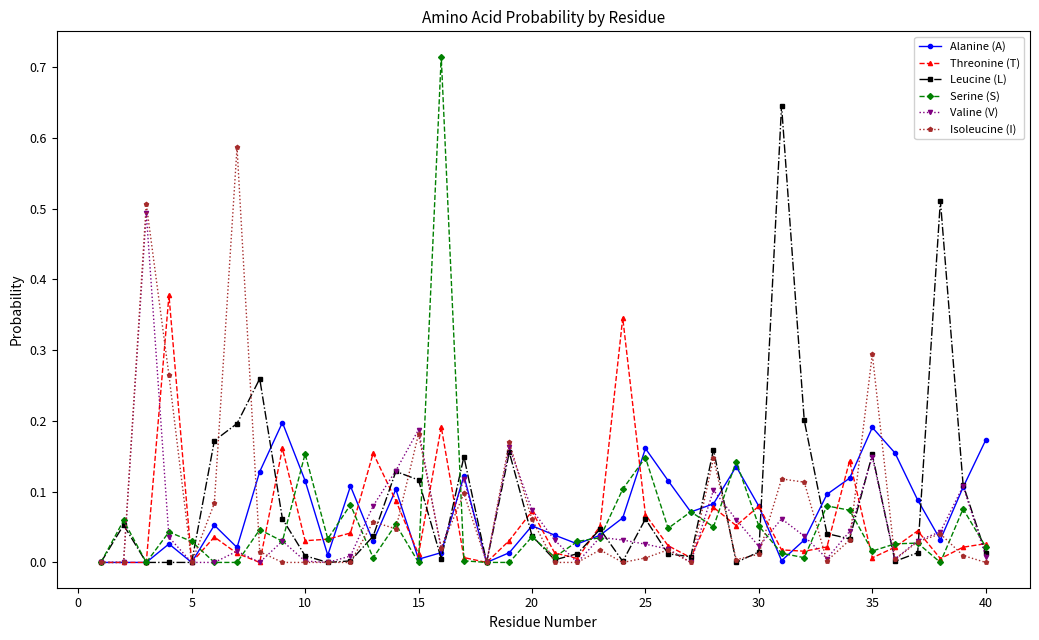

True or false: Threonine (T) has more than 1 points higher than both neighbors.

True